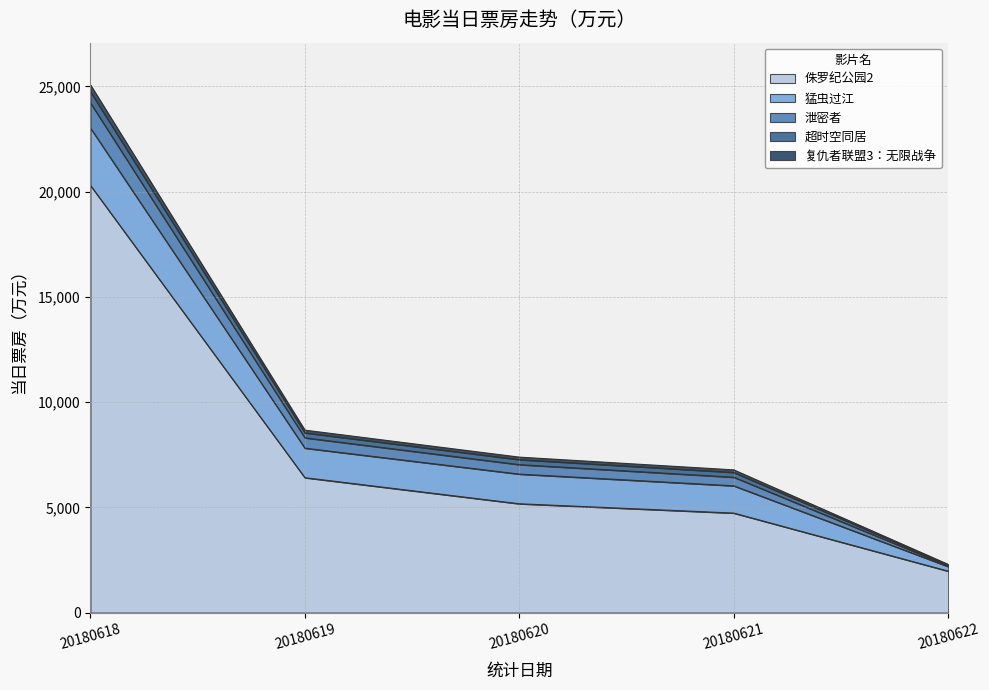

At which category is the sum across all series the highest?

20180618